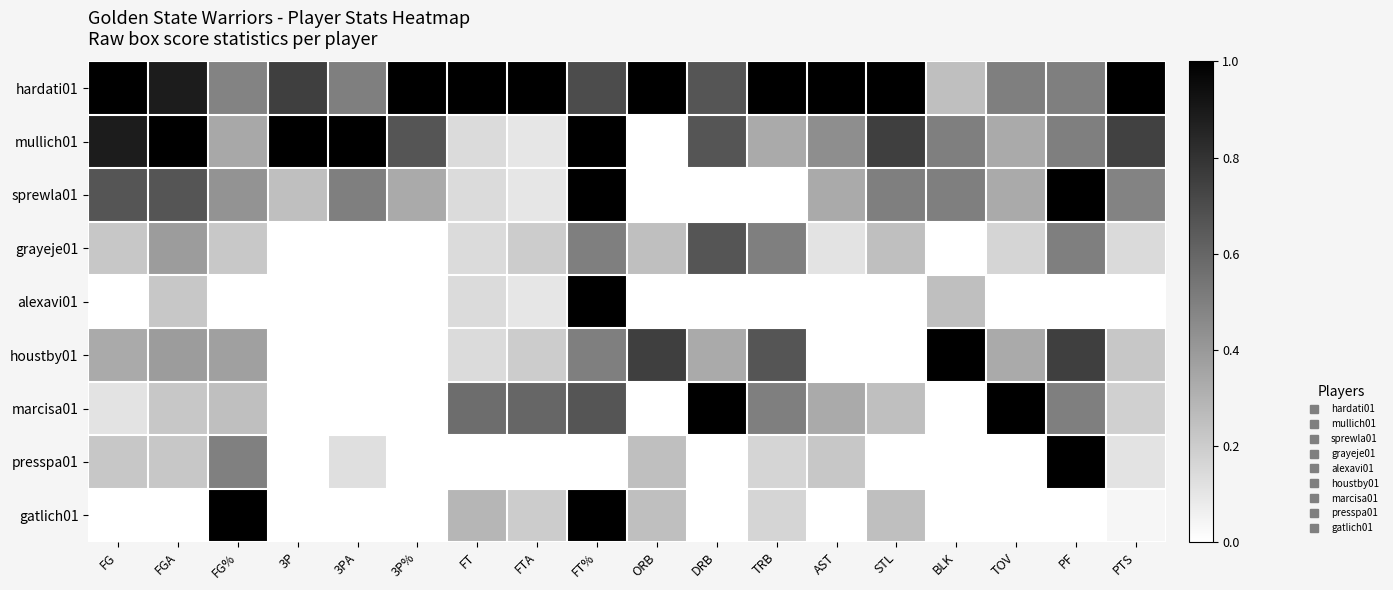

Reading left to right, extract all data points from this chart.

hardati01: FG=1.0	FGA=0.9	FG%=0.5	3P=0.8	3PA=0.5	3P%=1.0	FT=1.0	FTA=1.0	FT%=0.7	ORB=1.0	DRB=0.7	TRB=1.0	AST=1.0	STL=1.0	BLK=0.2	TOV=0.5	PF=0.5	PTS=1.0
mullich01: FG=0.9	FGA=1.0	FG%=0.3	3P=1.0	3PA=1.0	3P%=0.7	FT=0.1	FTA=0.1	FT%=1.0	ORB=0.0	DRB=0.7	TRB=0.3	AST=0.4	STL=0.8	BLK=0.5	TOV=0.3	PF=0.5	PTS=0.7
sprewla01: FG=0.7	FGA=0.7	FG%=0.4	3P=0.2	3PA=0.5	3P%=0.3	FT=0.1	FTA=0.1	FT%=1.0	ORB=0.0	DRB=0.0	TRB=0.0	AST=0.3	STL=0.5	BLK=0.5	TOV=0.3	PF=1.0	PTS=0.5
grayeje01: FG=0.2	FGA=0.4	FG%=0.2	3P=0.0	3PA=0.0	3P%=0.0	FT=0.1	FTA=0.2	FT%=0.5	ORB=0.2	DRB=0.7	TRB=0.5	AST=0.1	STL=0.2	BLK=0.0	TOV=0.2	PF=0.5	PTS=0.1
alexavi01: FG=0.0	FGA=0.2	FG%=0.0	3P=0.0	3PA=0.0	3P%=0.0	FT=0.1	FTA=0.1	FT%=1.0	ORB=0.0	DRB=0.0	TRB=0.0	AST=0.0	STL=0.0	BLK=0.2	TOV=0.0	PF=0.0	PTS=0.0
houstby01: FG=0.3	FGA=0.4	FG%=0.4	3P=0.0	3PA=0.0	3P%=0.0	FT=0.1	FTA=0.2	FT%=0.5	ORB=0.8	DRB=0.3	TRB=0.7	AST=0.0	STL=0.0	BLK=1.0	TOV=0.3	PF=0.8	PTS=0.2
marcisa01: FG=0.1	FGA=0.2	FG%=0.2	3P=0.0	3PA=0.0	3P%=0.0	FT=0.6	FTA=0.6	FT%=0.7	ORB=0.0	DRB=1.0	TRB=0.5	AST=0.3	STL=0.2	BLK=0.0	TOV=1.0	PF=0.5	PTS=0.2
presspa01: FG=0.2	FGA=0.2	FG%=0.5	3P=0.0	3PA=0.1	3P%=0.0	FT=0.0	FTA=0.0	FT%=0.0	ORB=0.2	DRB=0.0	TRB=0.2	AST=0.2	STL=0.0	BLK=0.0	TOV=0.0	PF=1.0	PTS=0.1
gatlich01: FG=0.0	FGA=0.0	FG%=1.0	3P=0.0	3PA=0.0	3P%=0.0	FT=0.3	FTA=0.2	FT%=1.0	ORB=0.2	DRB=0.0	TRB=0.2	AST=0.0	STL=0.2	BLK=0.0	TOV=0.0	PF=0.0	PTS=0.0